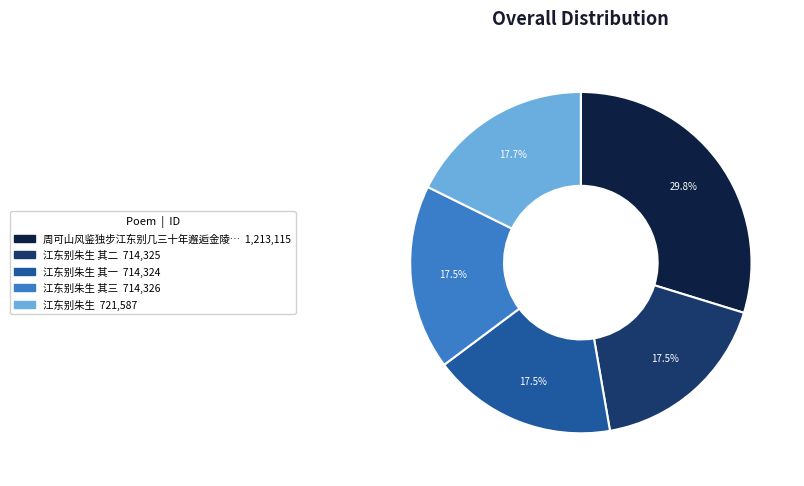

Is there any slice that represents more than half of the pie?

No